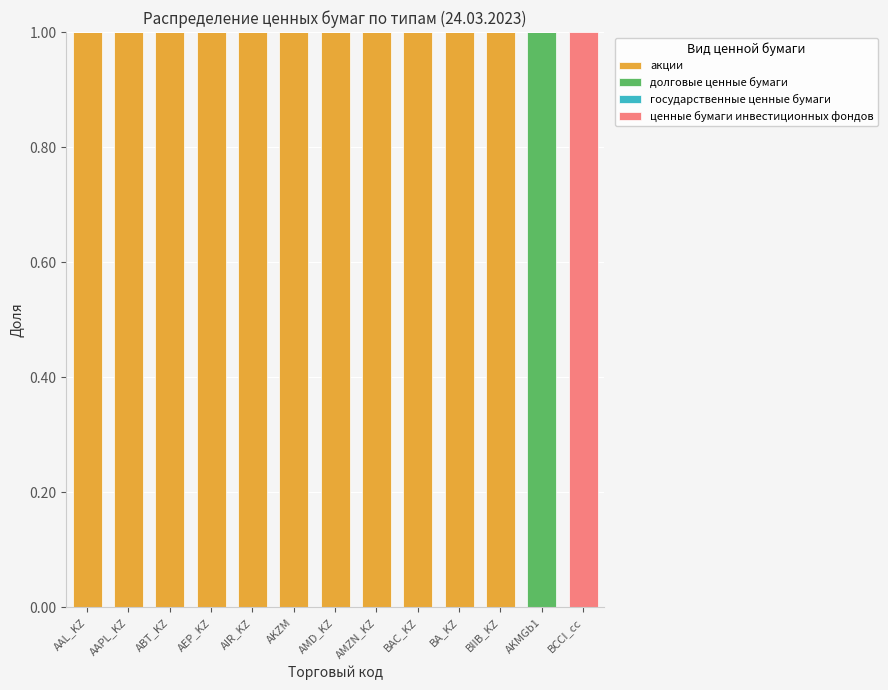

The акции series shows 0 at AKMGb1. True or false?

True